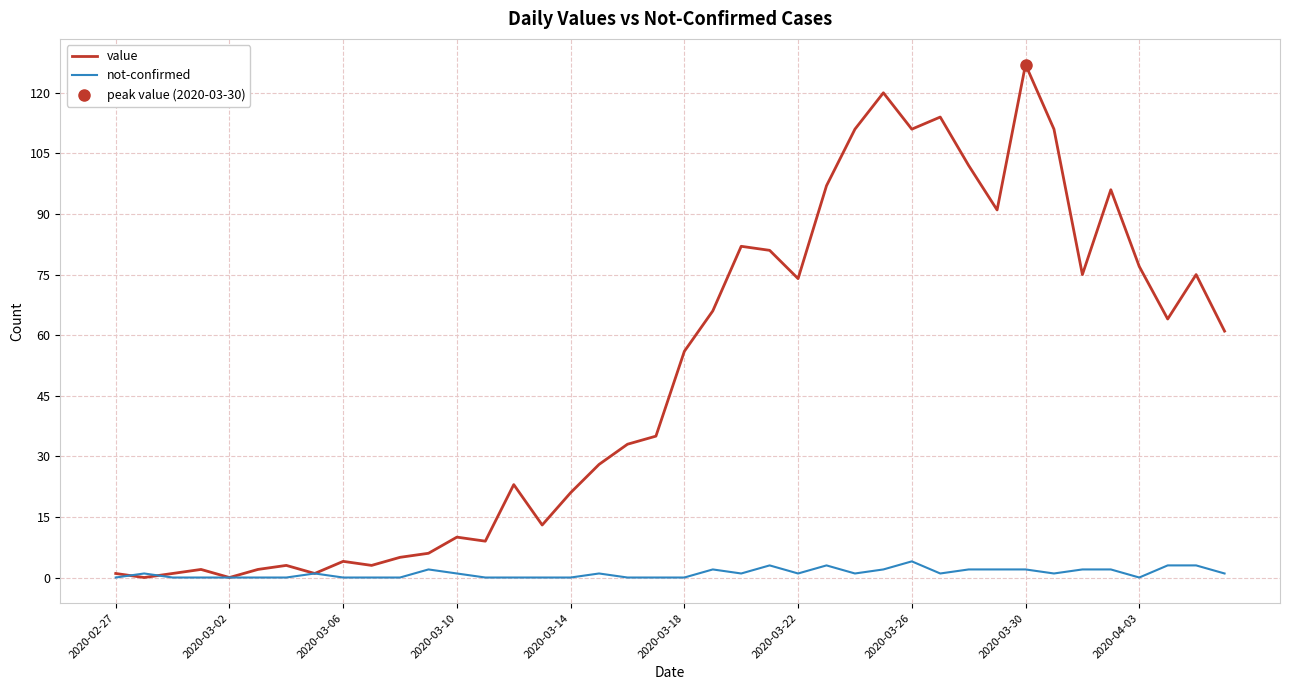

What is the highest value of the not-confirmed series?

4